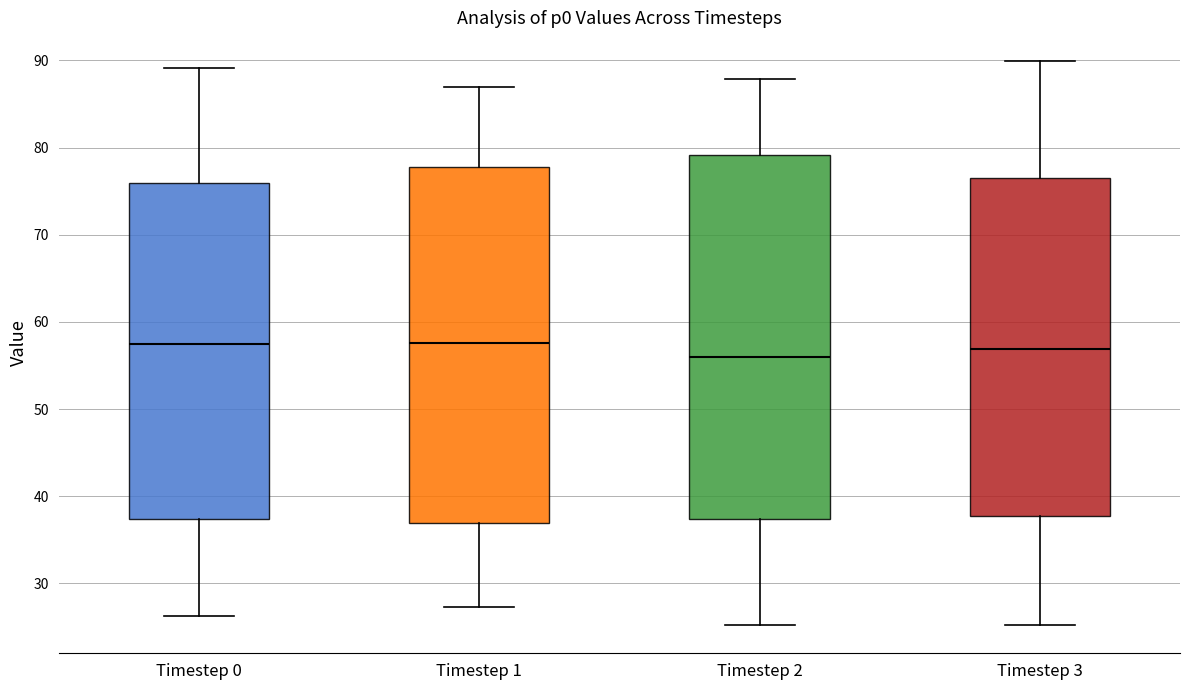

Reading left to right, read every box against the y-axis: the position of its median line, the range the box covers, and the ends of its whiskers. The values are not printed on the chart, so give them approximately, as read against the axis.

Timestep 0: median 57, box 37 to 76, whiskers 26 to 89
Timestep 1: median 58, box 37 to 78, whiskers 27 to 87
Timestep 2: median 56, box 37 to 79, whiskers 25 to 88
Timestep 3: median 57, box 38 to 77, whiskers 25 to 90